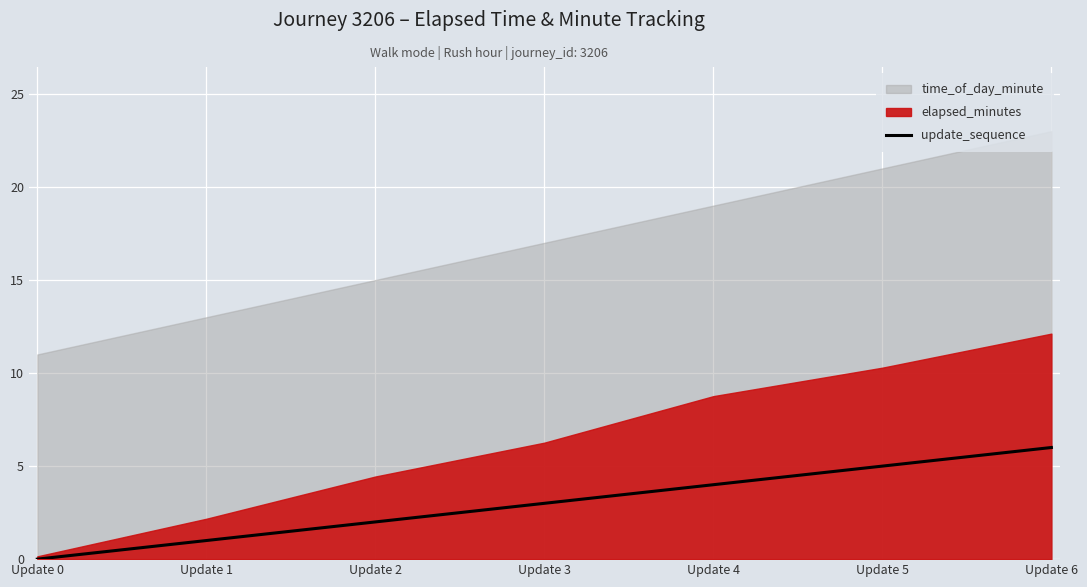

Reading left to right, extract all data points from this chart.

0	1	2	3	4	5	6